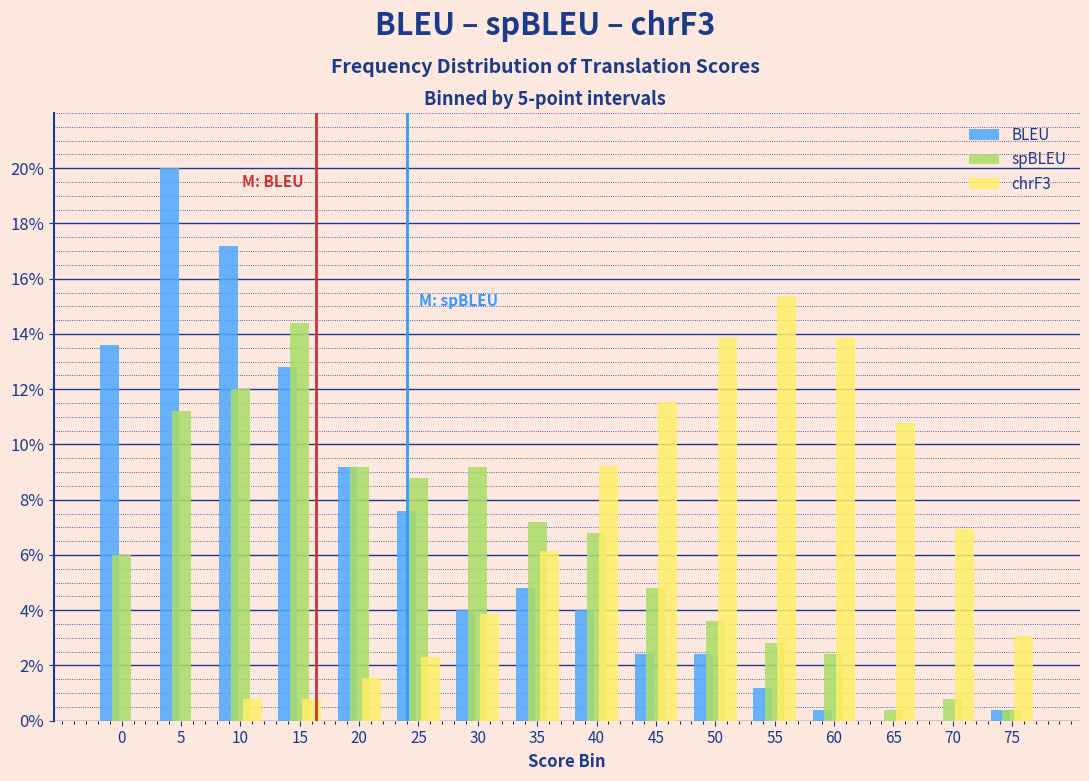

What is the sum of all spBLEU values?

100.0